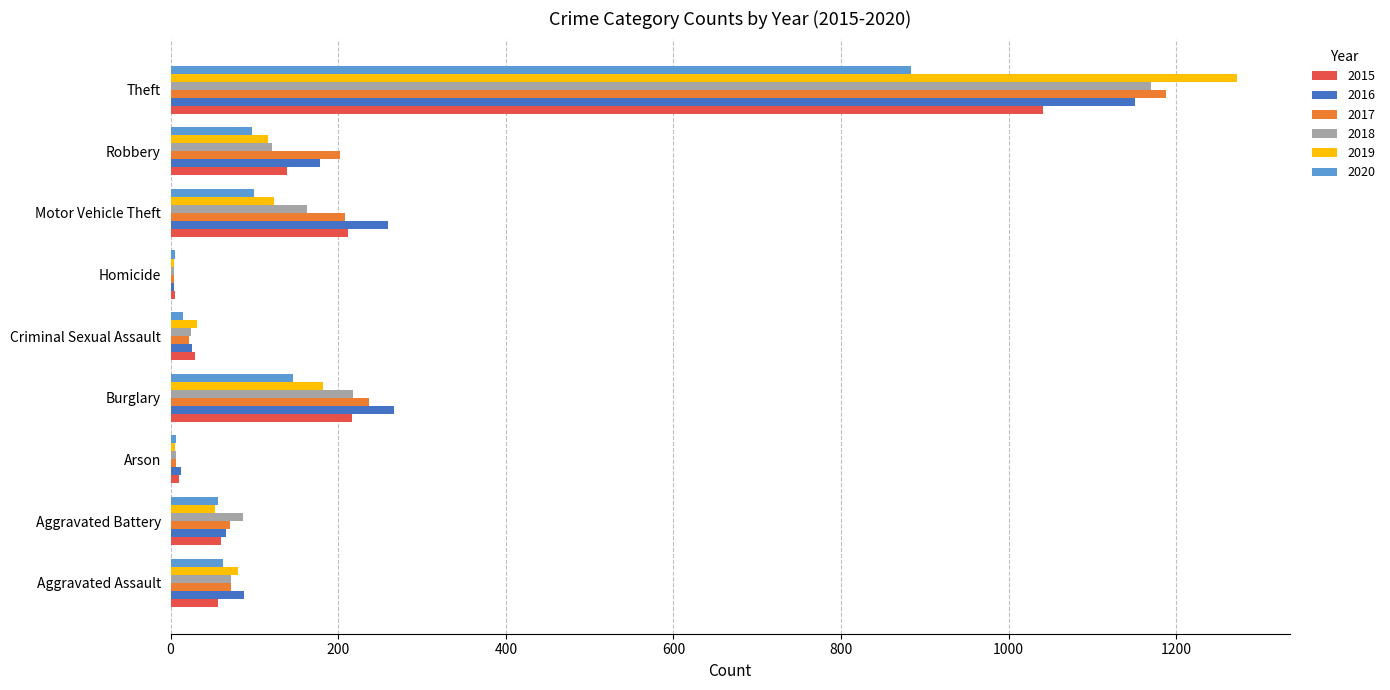

What is the sum of all 2020 values?

1372